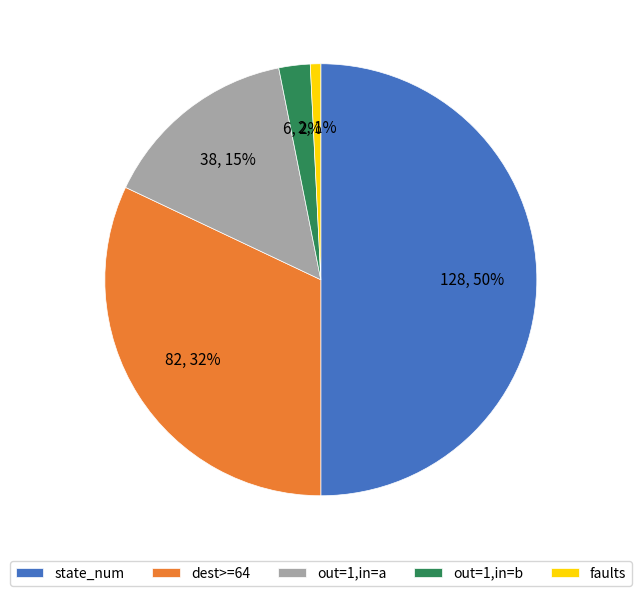

Between faults and out=1,in=b, which is larger?

out=1,in=b